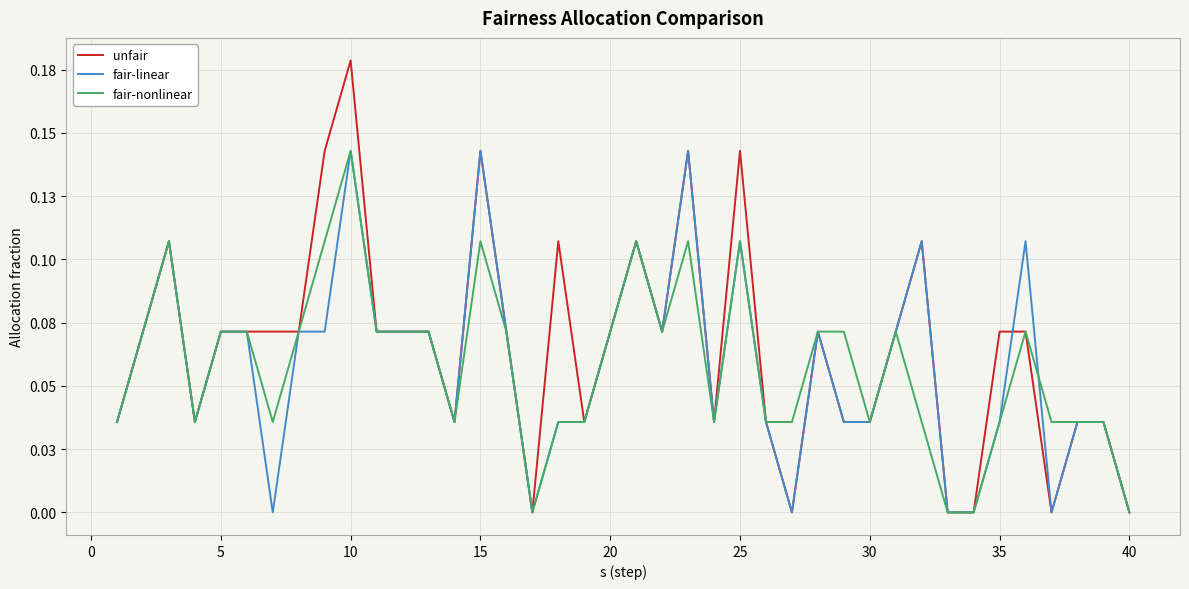

What are all the series names shown in the legend?

unfair, fair-linear, fair-nonlinear